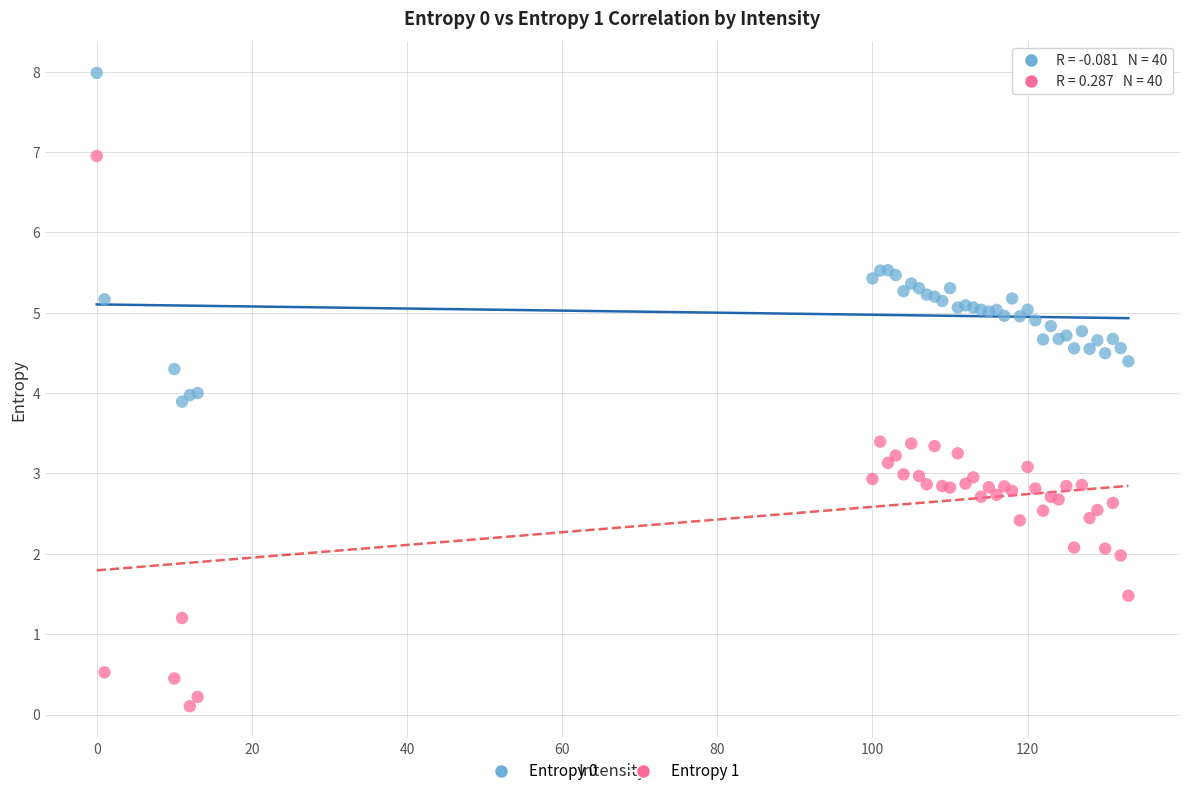

Which series reaches the minimum Y coordinate?

Entropy 1